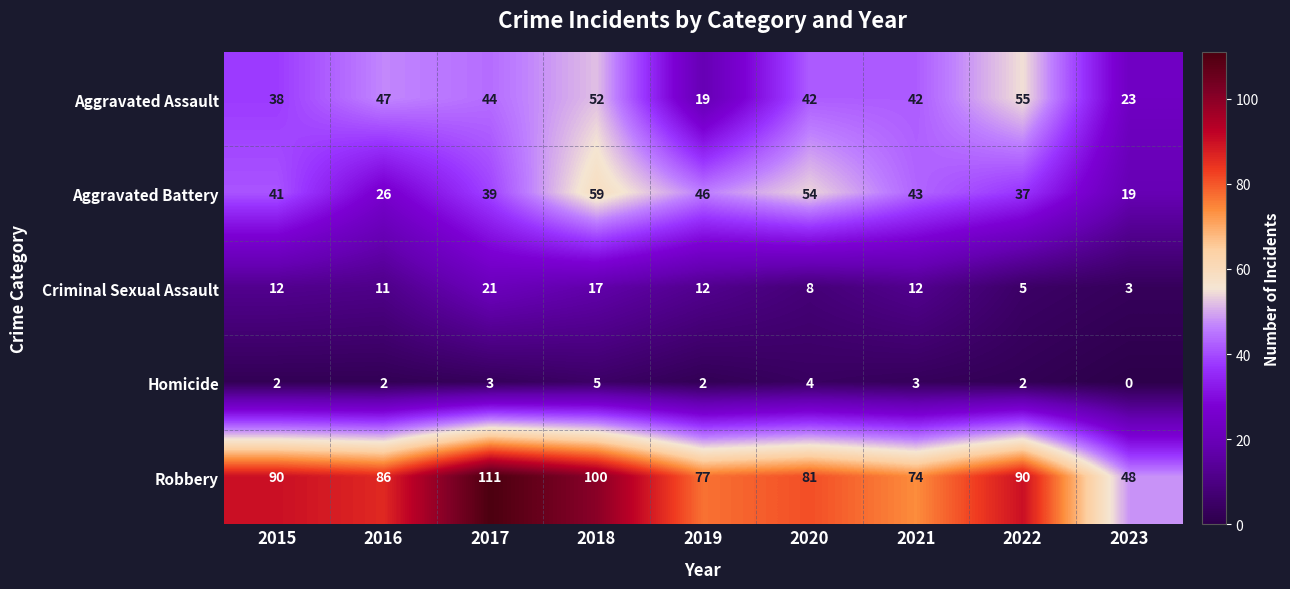

What is the average value of the Robbery series?

84